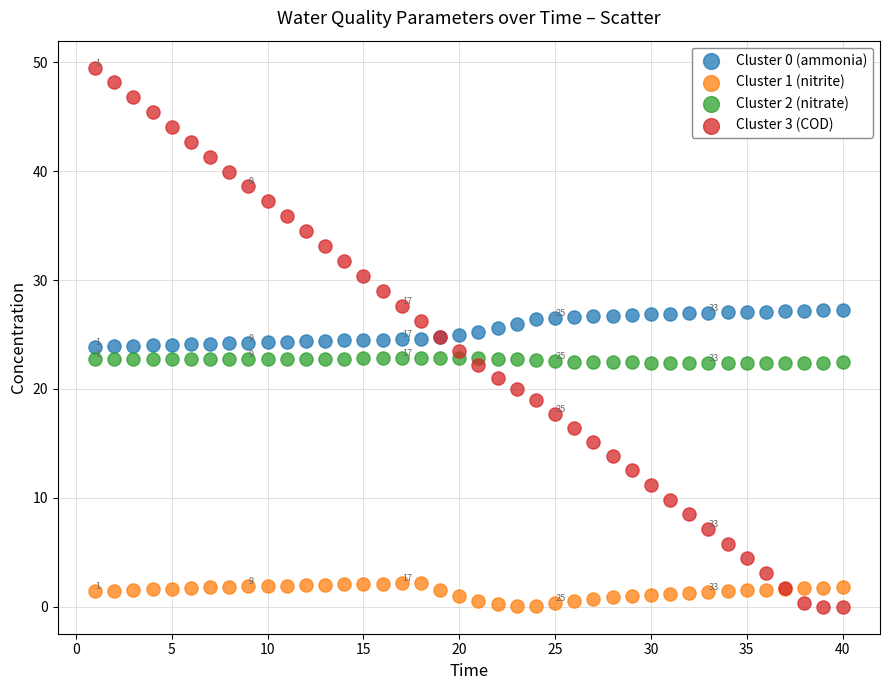

What is the X range (max minus min) for the scatter plot?

39.0